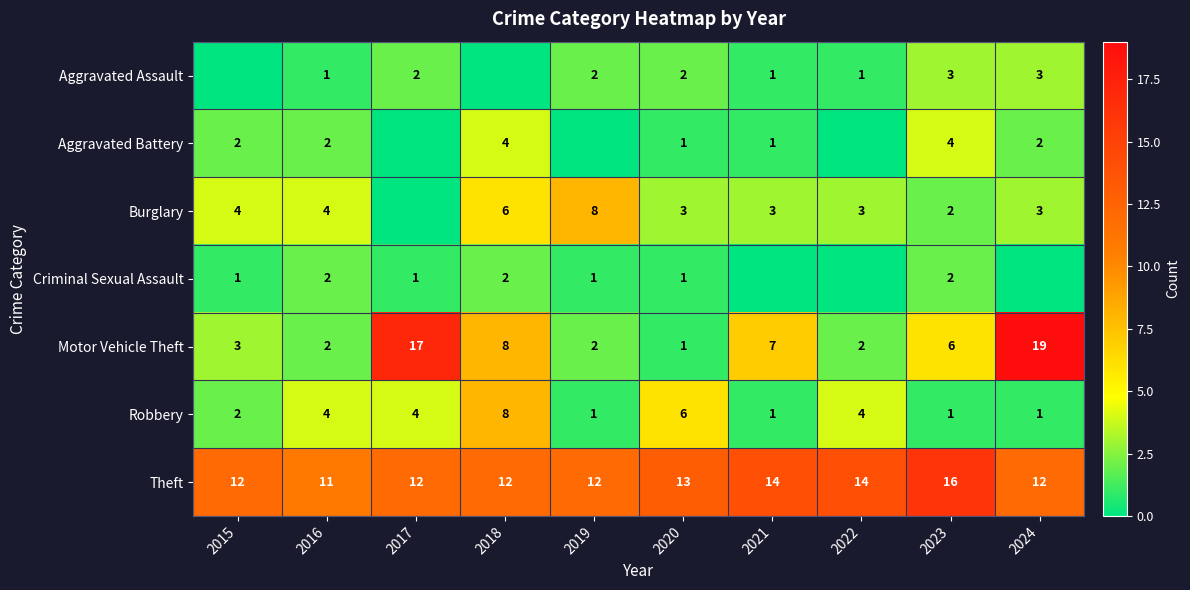

At which label is Motor Vehicle Theft closest to 10?

2018